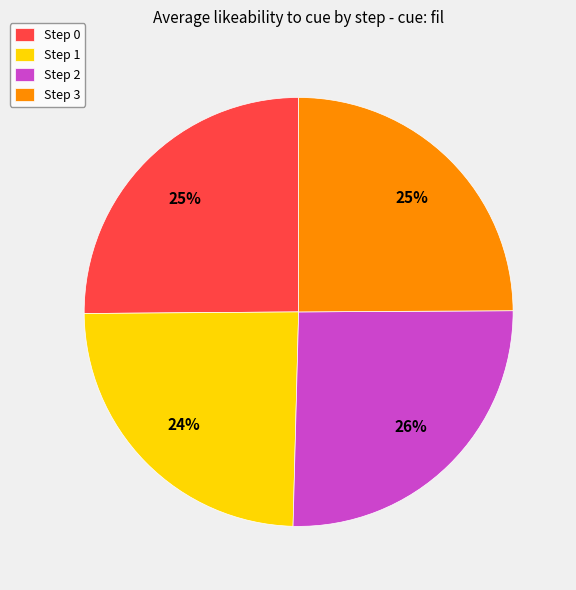

True or false: Step 1 accounts for 30% of the total.

False